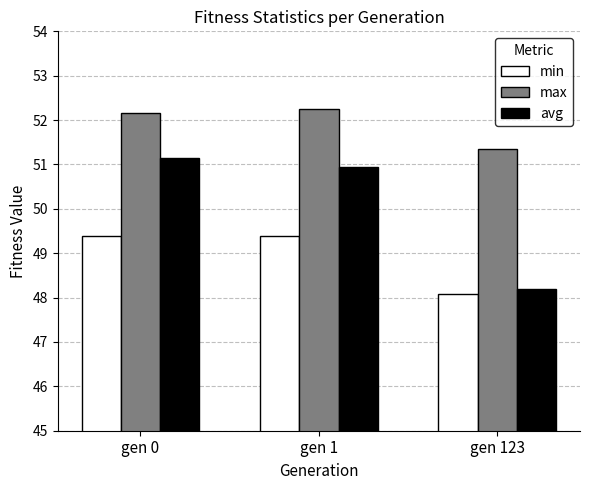

Reading left to right, what are all the values shown in this chart?

min: gen 0=49.4	gen 1=49.4	gen 123=48.1
max: gen 0=52.2	gen 1=52.2	gen 123=51.3
avg: gen 0=51.2	gen 1=51.0	gen 123=48.2